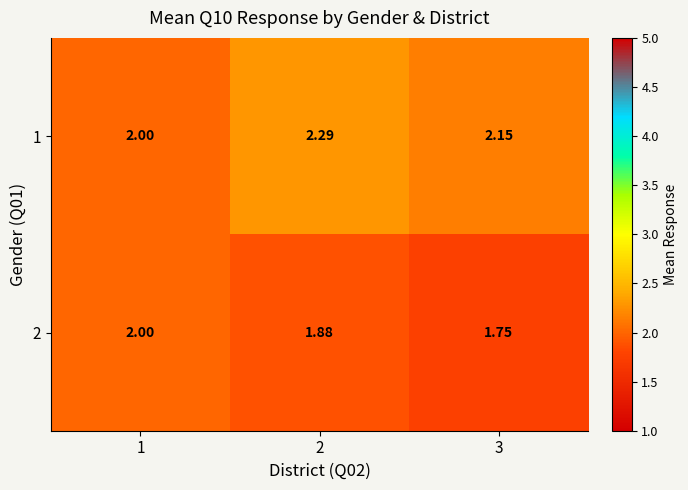

Is the value of 1 at 3 greater than the value of 2 at 1?

Yes